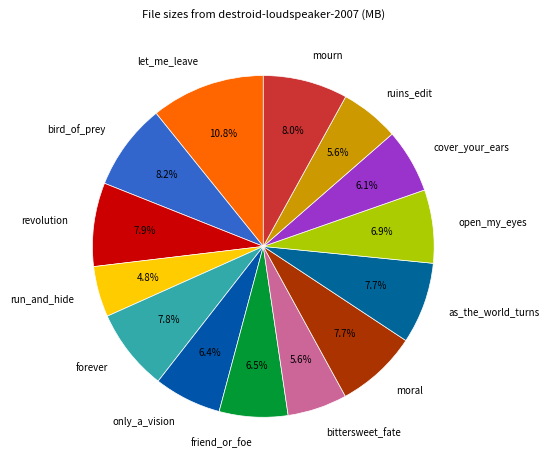

Between run_and_hide and cover_your_ears, which is larger?

cover_your_ears